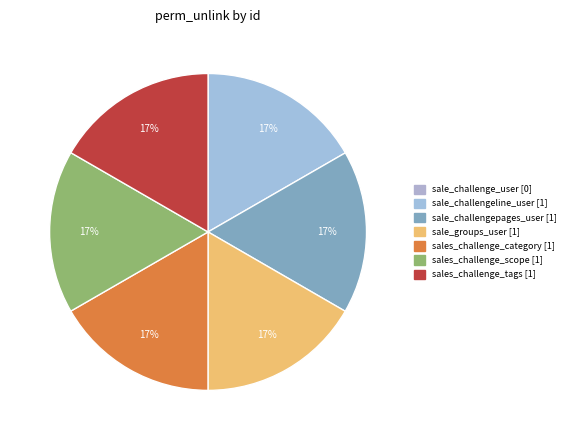

To the nearest percent, what percentage of the pie is sale_challengepages_user?

17%